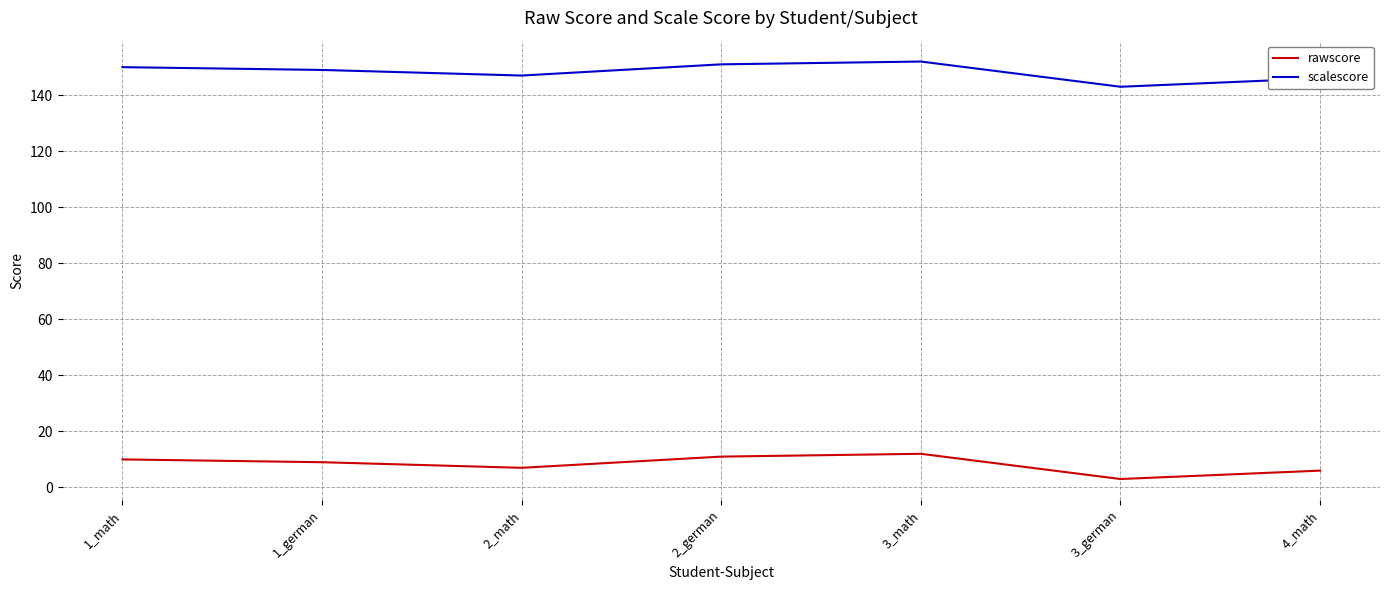

True or false: rawscore and scalescore intersect in this chart.

False